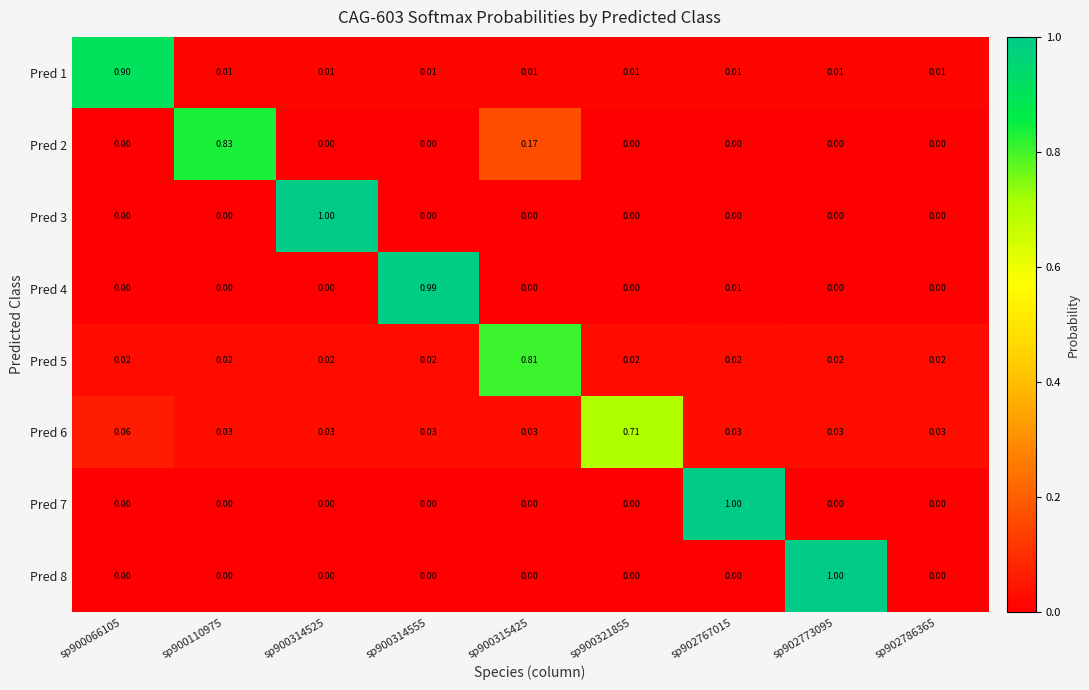

Between sp902786365 and sp900321855, which is larger?

sp902786365